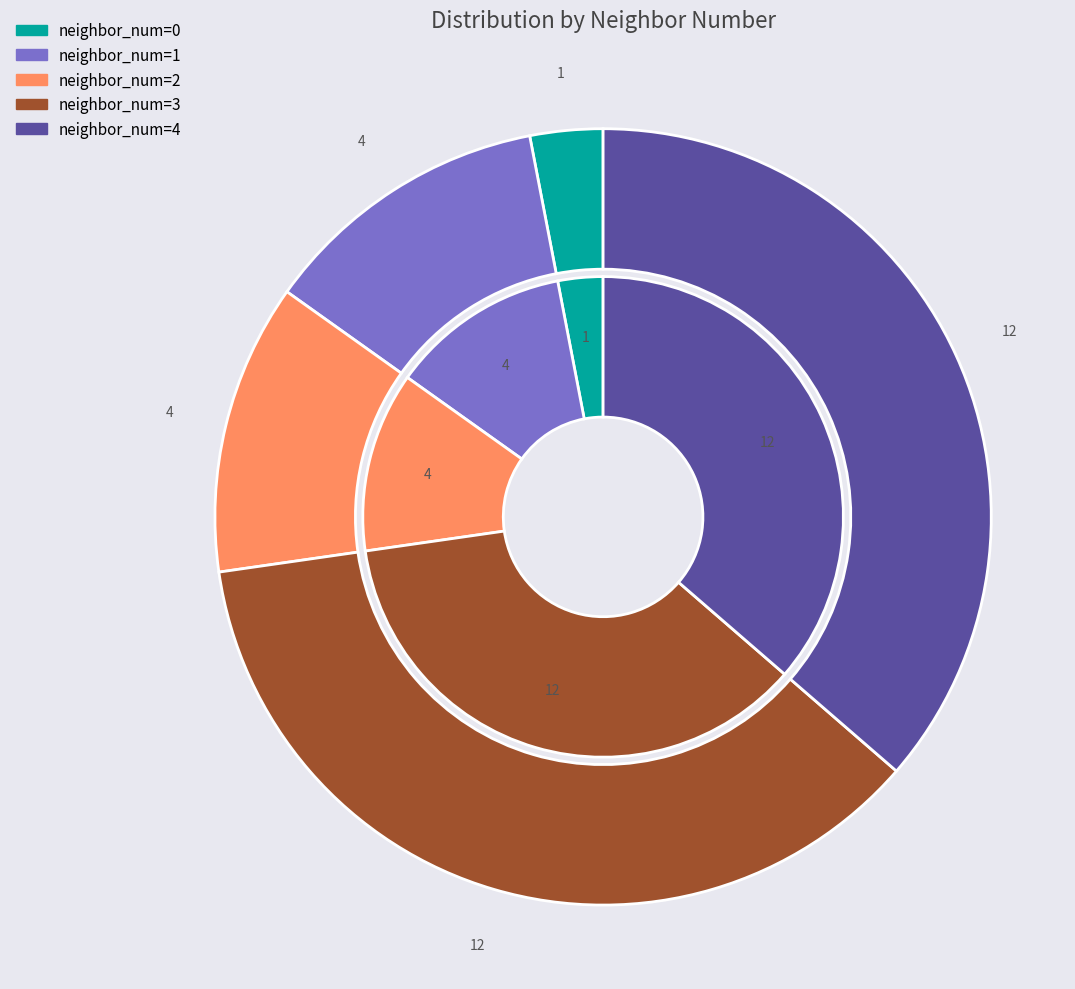

What is the largest slice in the pie chart?

2 (neighbor 3)